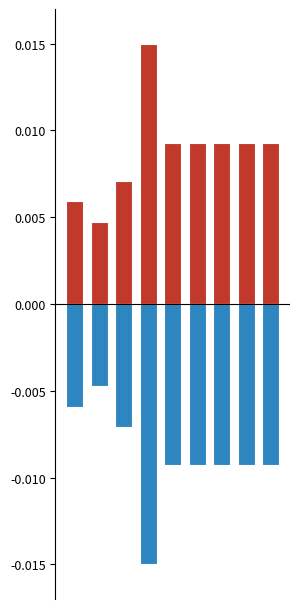

True or false: wf_par1_neg has a value of -0.0 at 5.

True